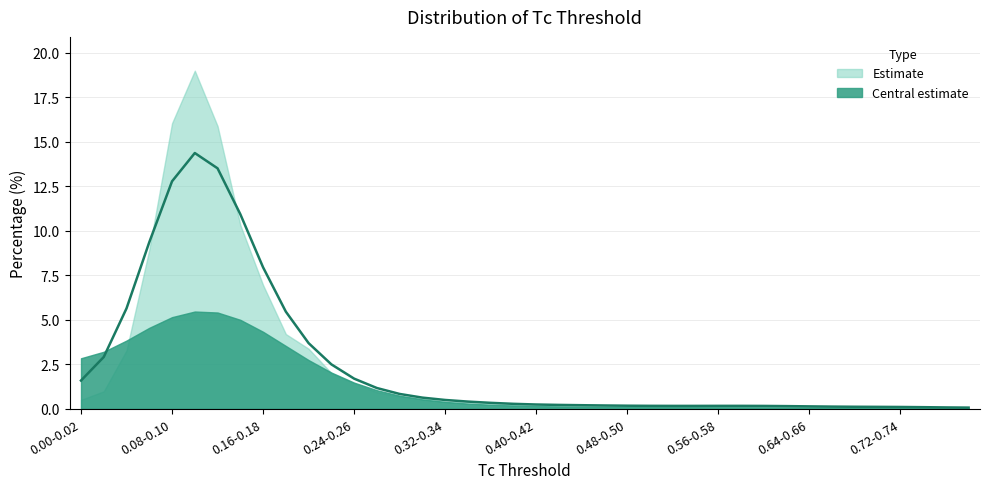

True or false: the data has more than 1 interior local peaks.

True